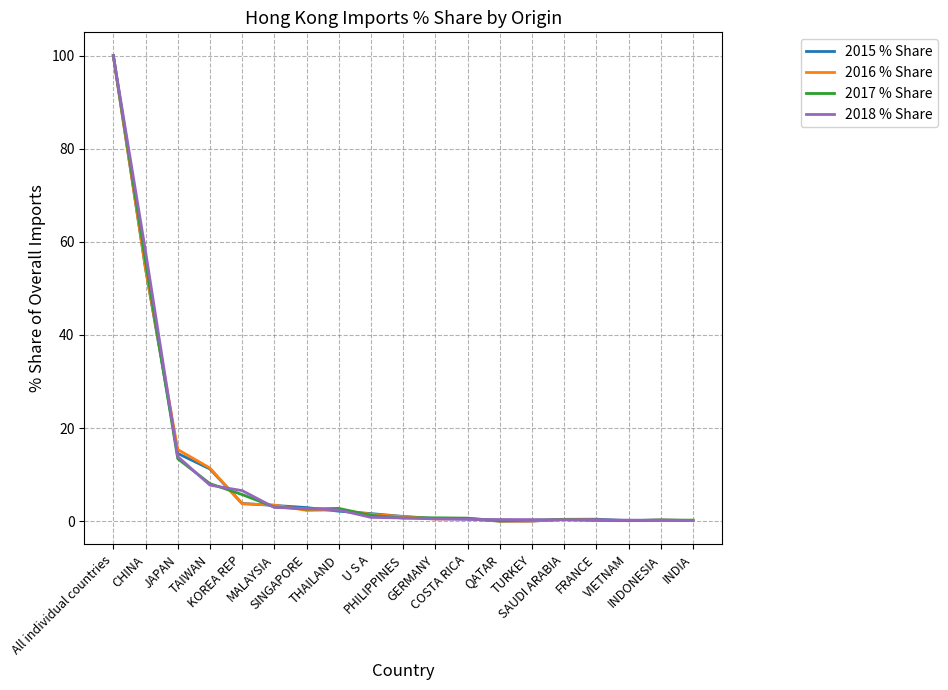

List the series in order of their overall mean, lowest first.

2017 % Share, 2015 % Share, 2016 % Share, 2018 % Share